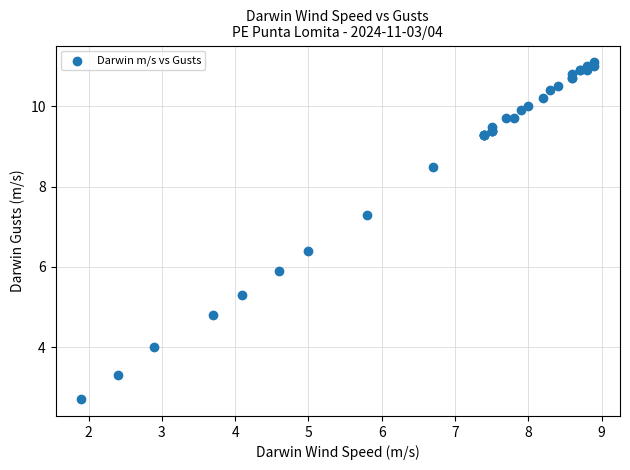

What Y value in the scatter plot is closest to 6?

5.9